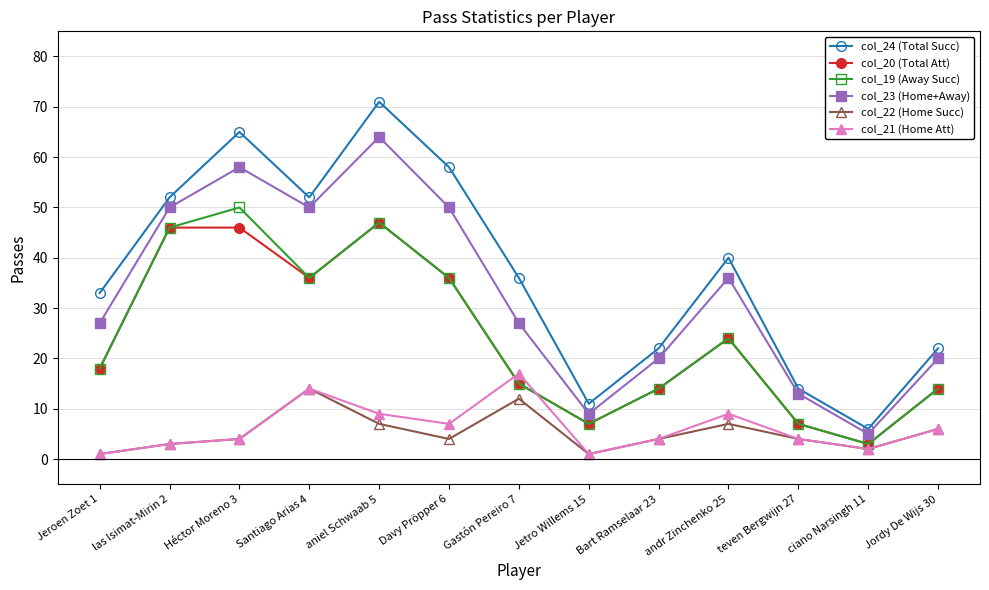

Where is the first local maximum for col_22 (Home Succ)?

Santiago Arias 4